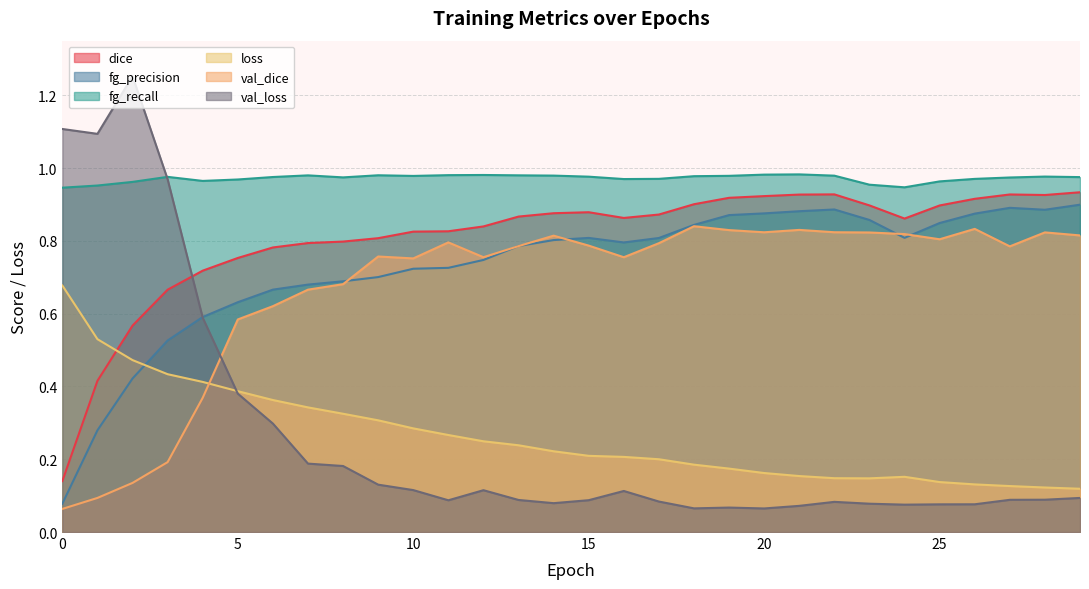

At which category does fg_precision reach its first local peak?

15